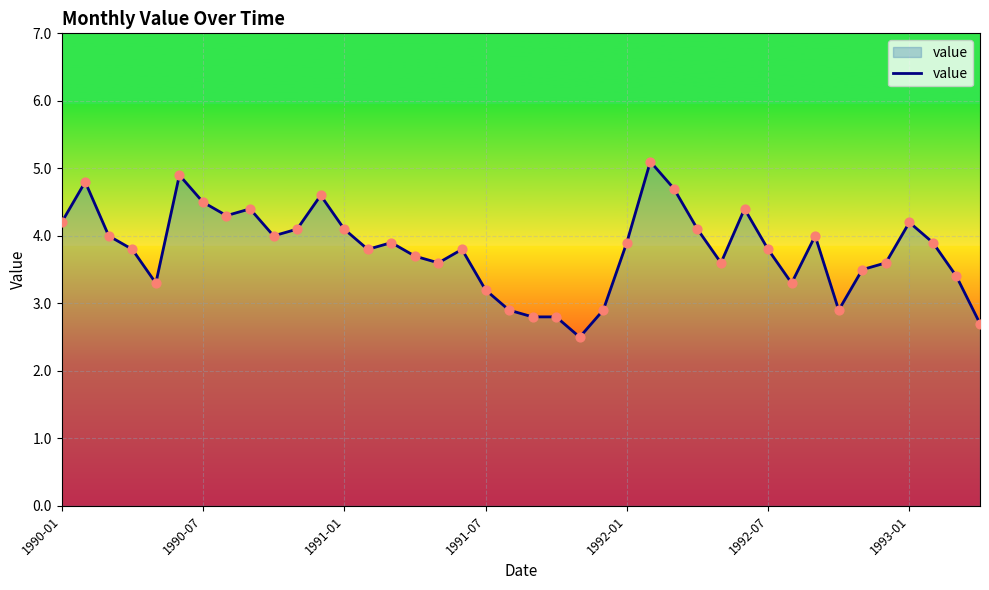

What is the difference between the maximum and minimum values?

2.6